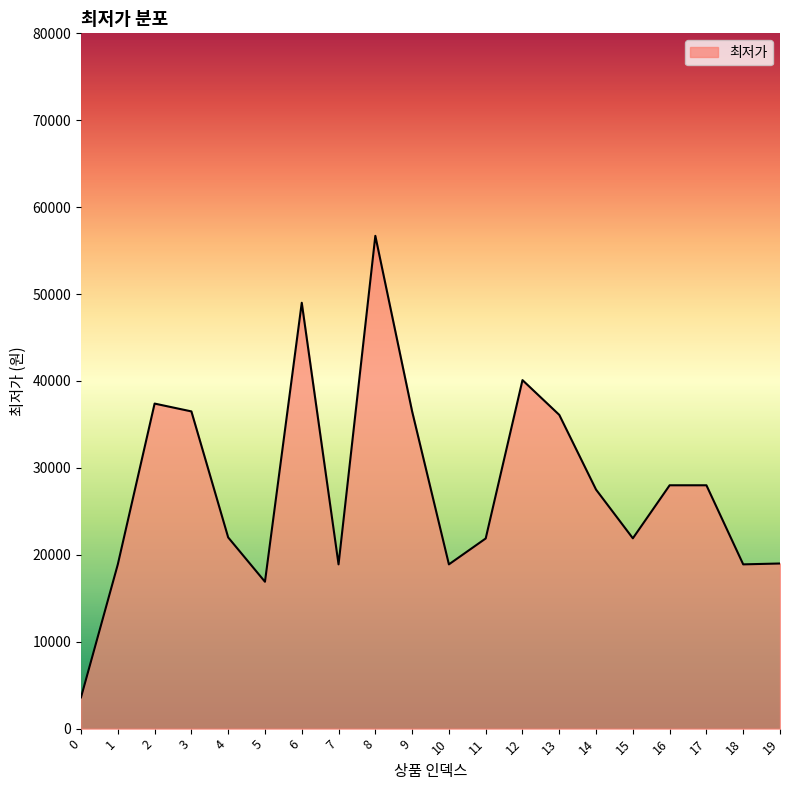

What is the maximum value shown in the chart?

56700